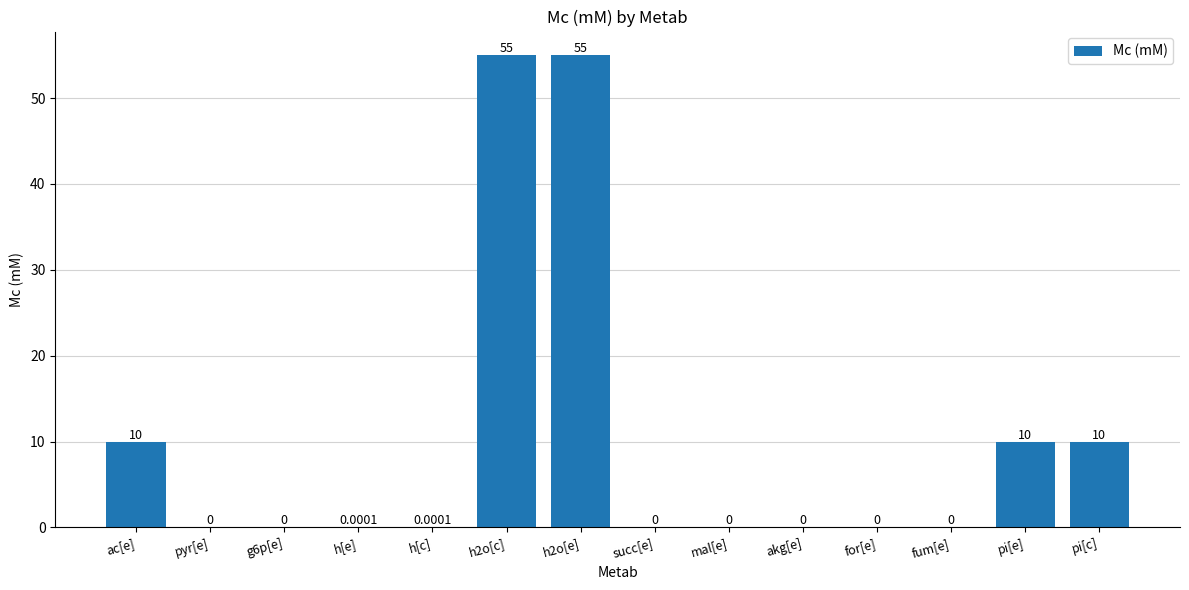

What is the sum of all values?

140.0